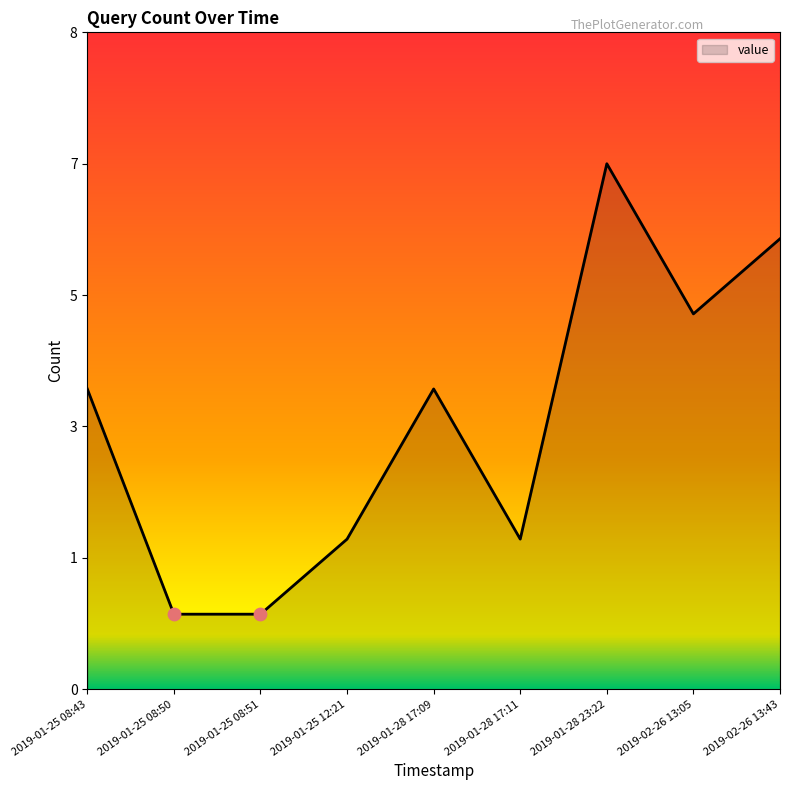

What is the change in value from 2019-01-28 23:22 to 2019-02-26 13:43?

-1